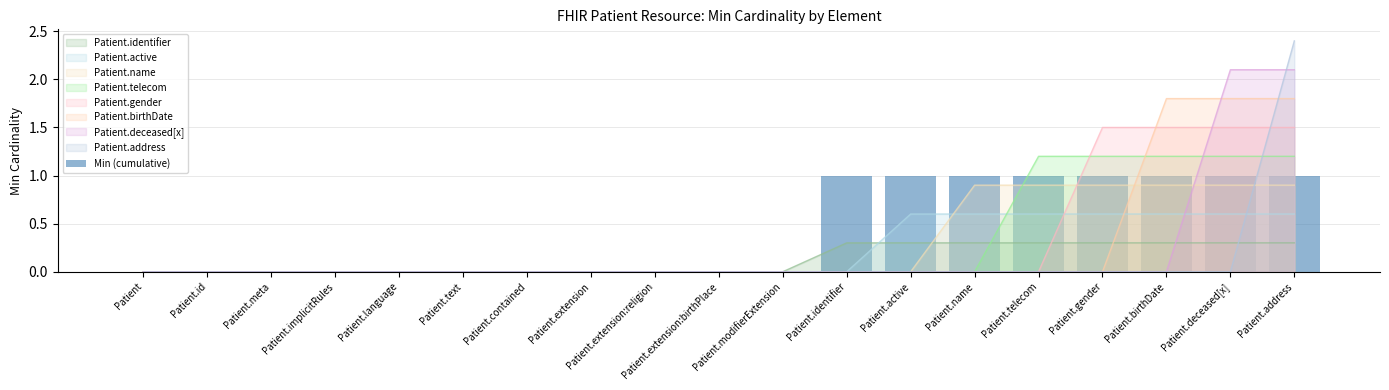

What is the difference between the maximum and second lowest values?

1